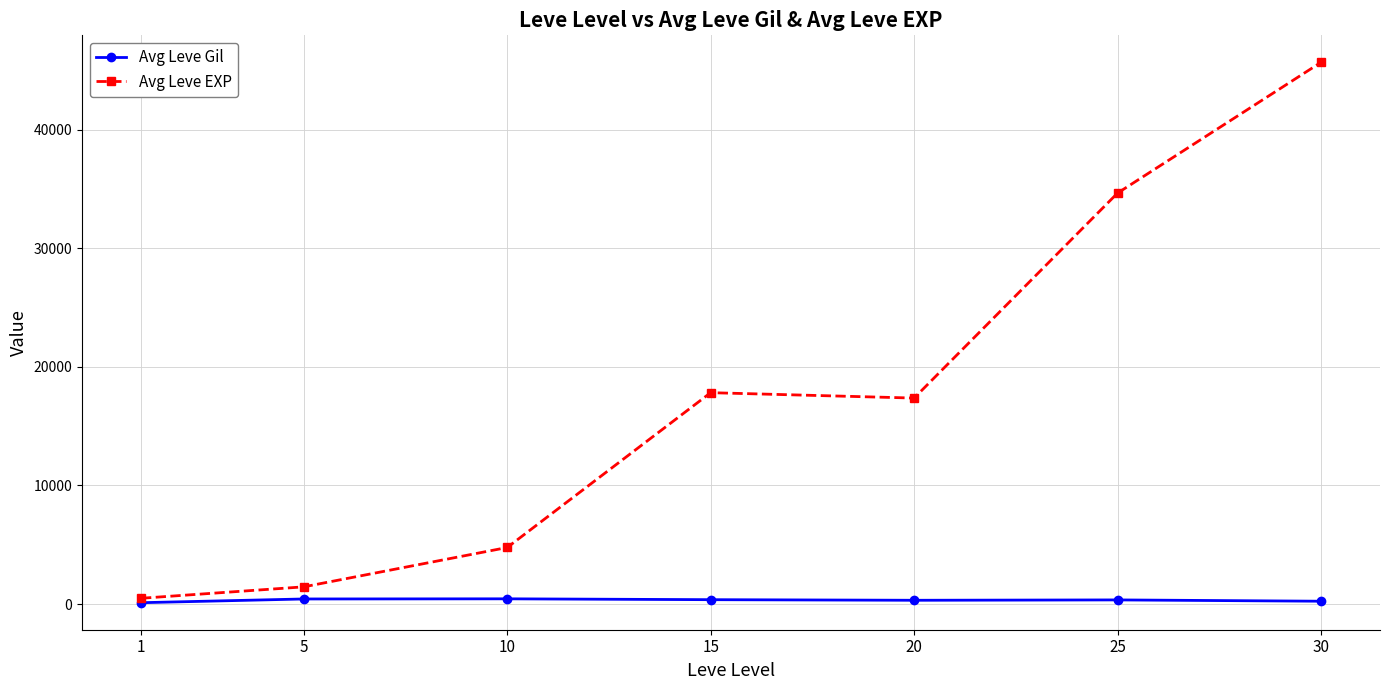

What is the value of the Avg Leve EXP point at the 6th from the left?

34668.0